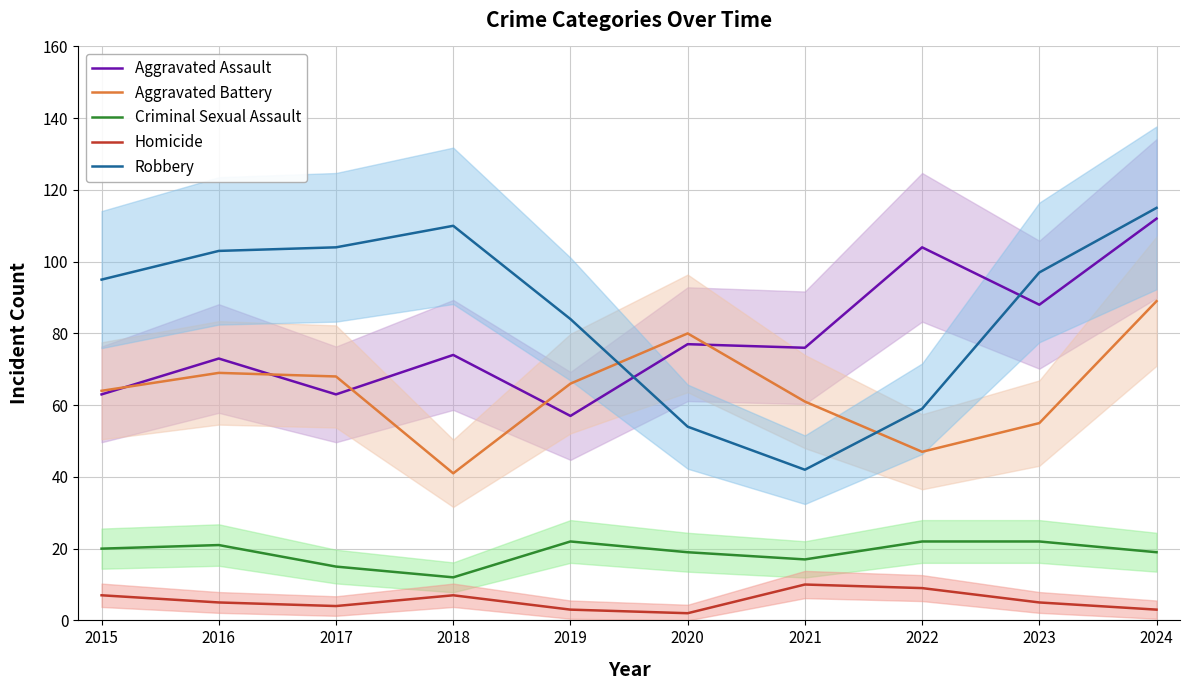

Which has a higher value, 2020 or 2015?

2020